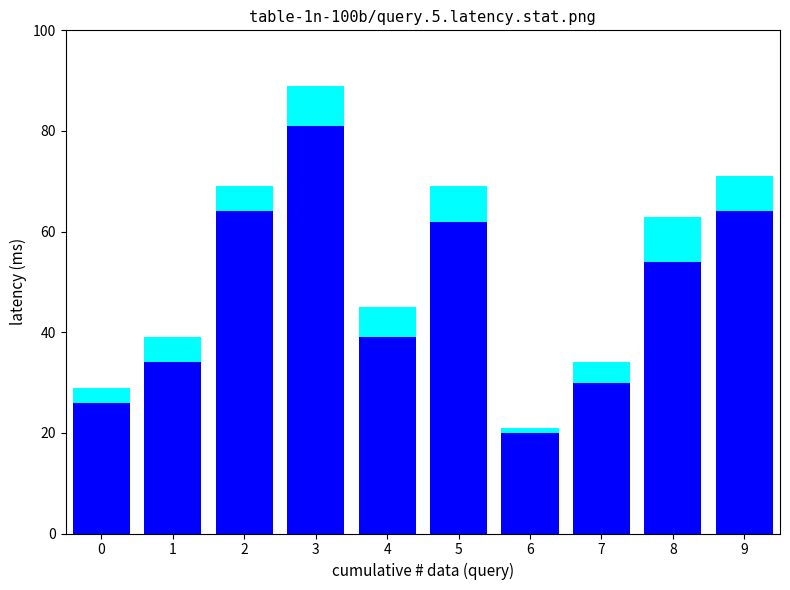

How many groups of bars are there?

10